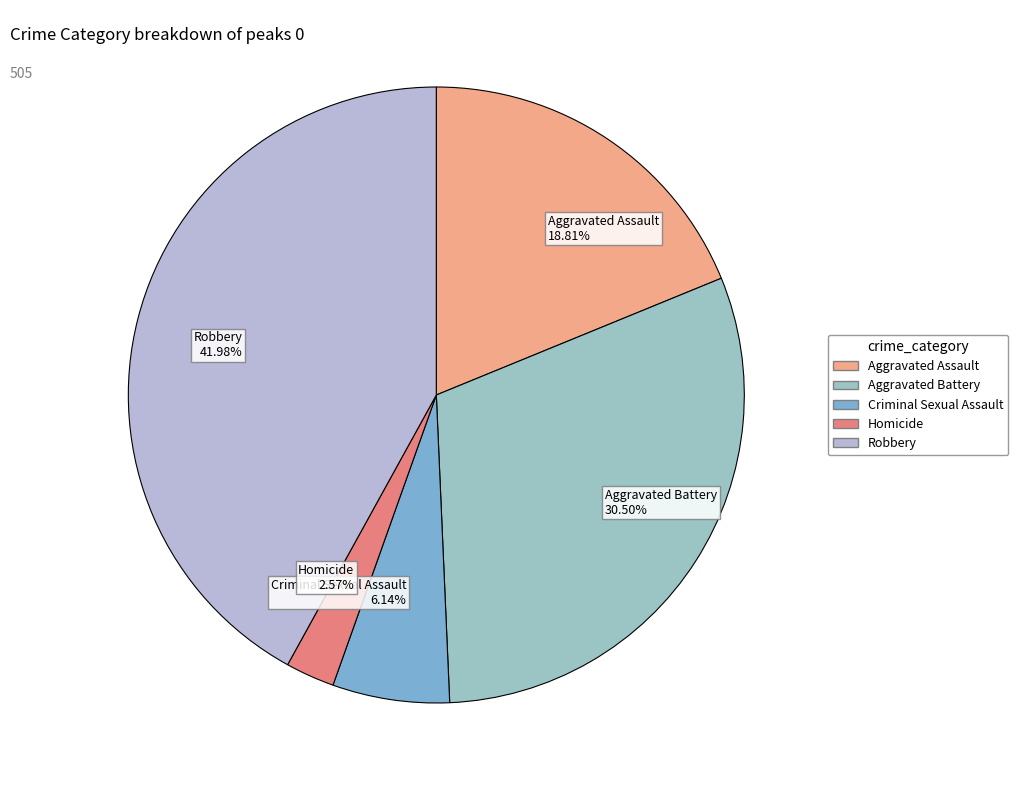

Is there any slice that represents more than half of the pie?

No